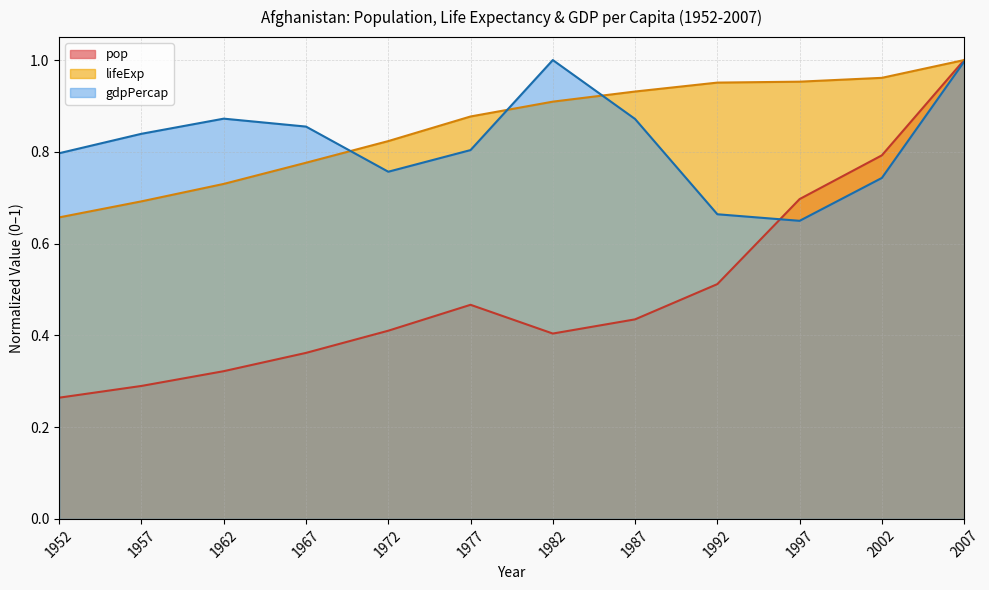

What is the difference between the second highest and minimum values in the gdpPercap series?

0.3